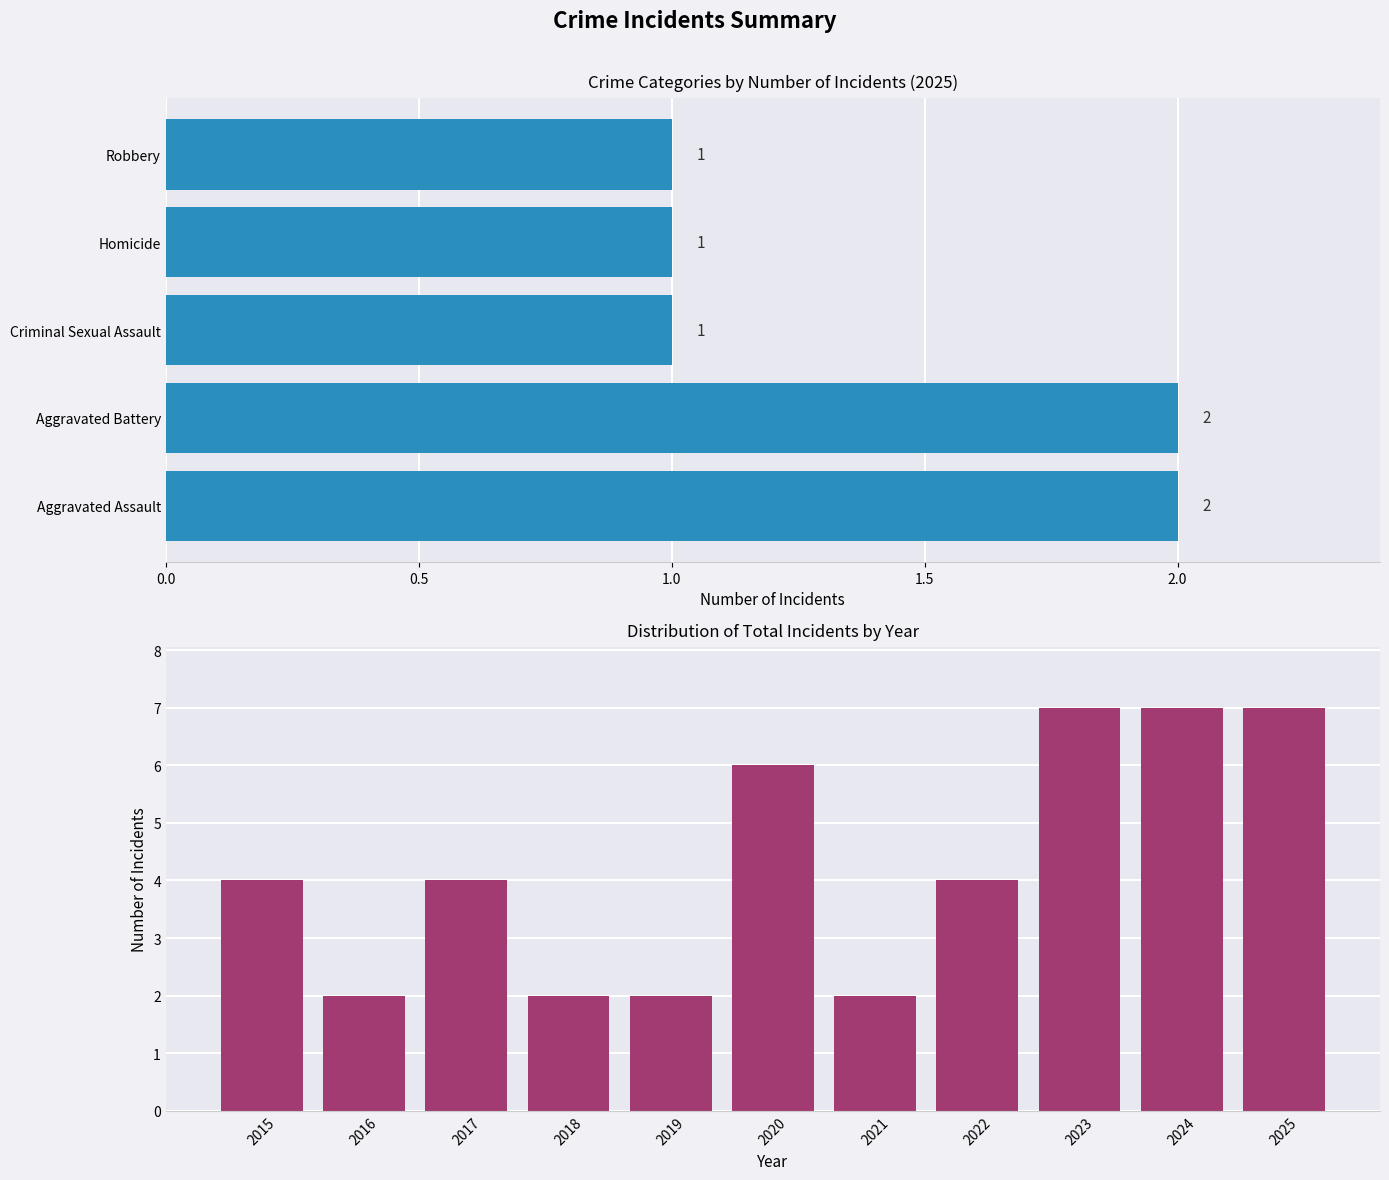

At which label is 2017 closest to 2?

Aggravated Assault